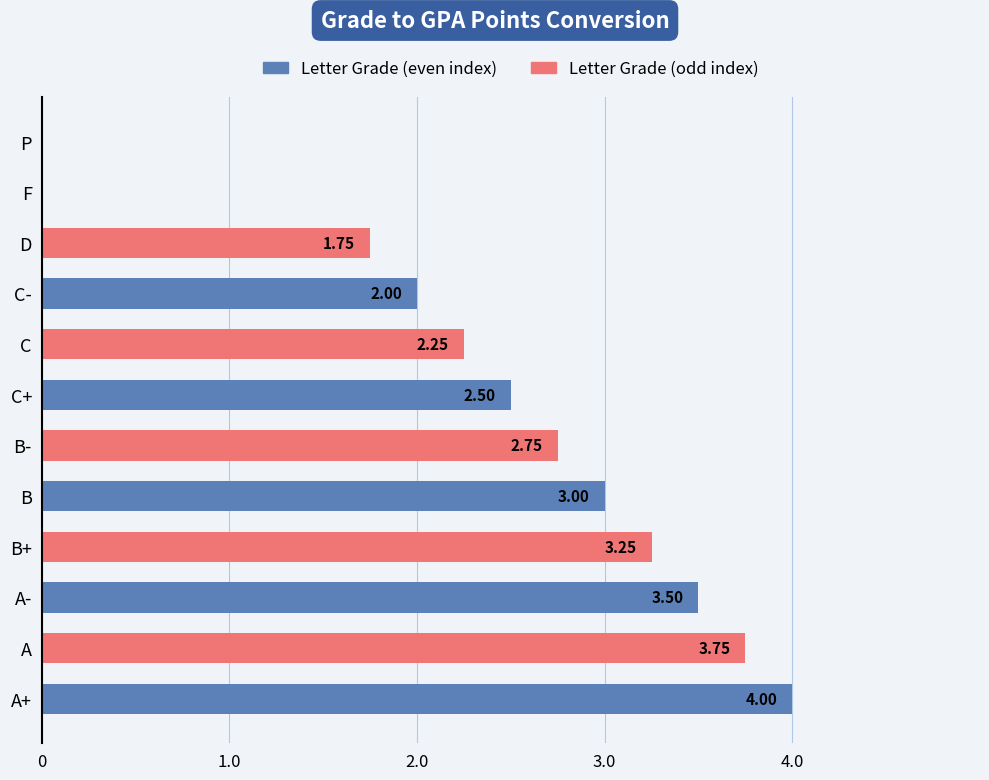

What is the sum of the values at A and A+?

7.8